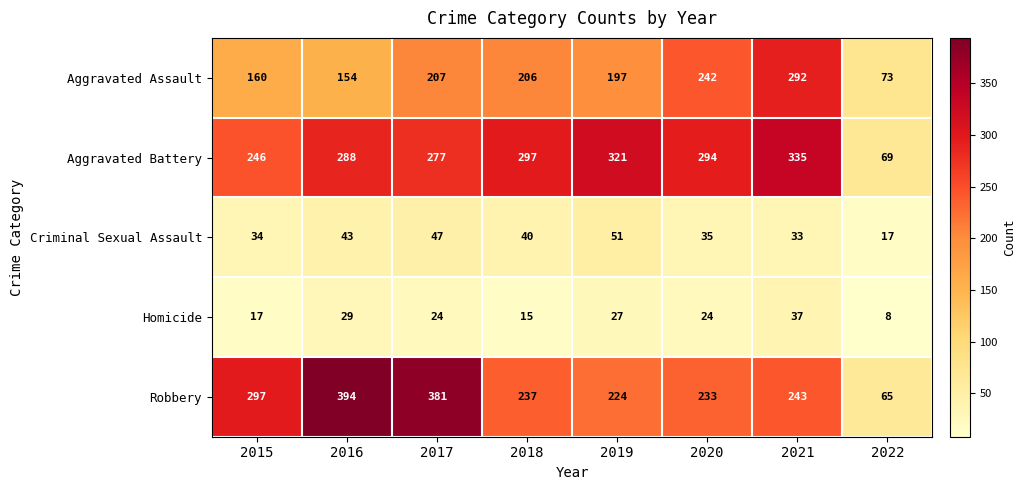

List the series in order of their peak value, lowest first.

Homicide, Criminal Sexual Assault, Aggravated Assault, Aggravated Battery, Robbery